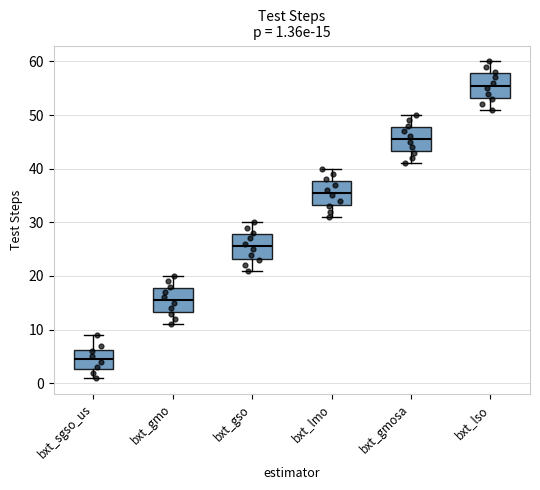

Which box has the lowest median line?

bxt_sgso_us